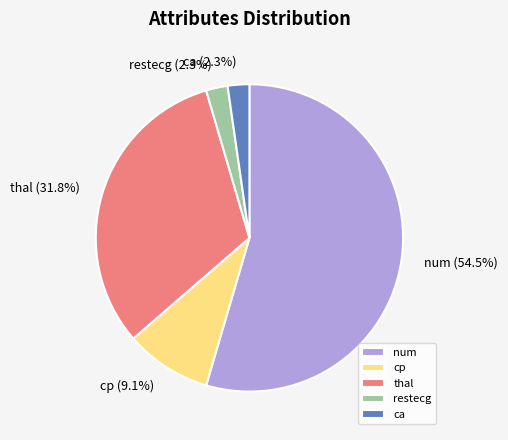

What percentage is NOT represented by thal?

68.2%